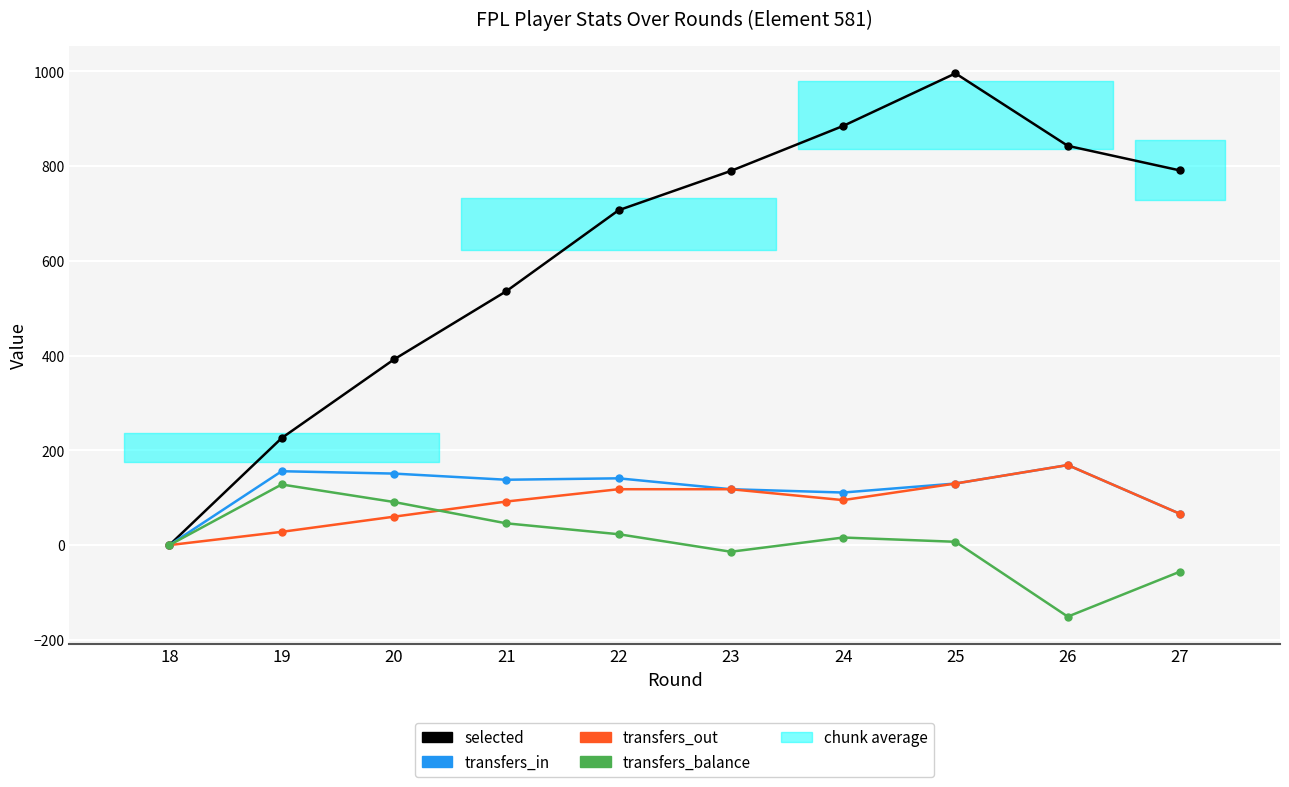

Where does the transfers_balance series first go above 16?

19